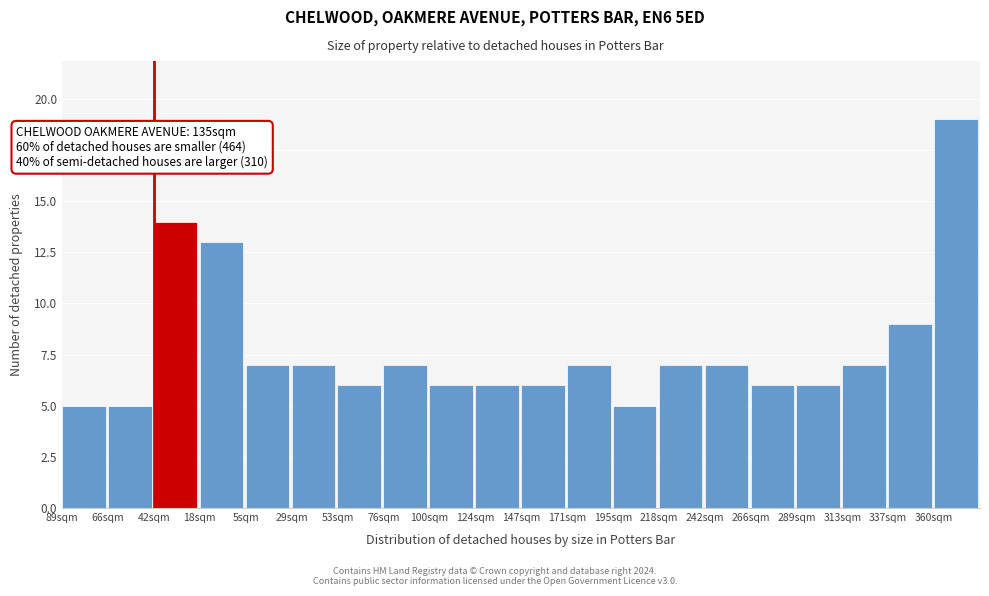

Reading left to right, list all the values displayed in this chart.

89sqm=5	66sqm=5	42sqm=14	18sqm=13	5sqm=7	29sqm=7	53sqm=6	76sqm=7	100sqm=6	124sqm=6	147sqm=6	171sqm=7	195sqm=5	218sqm=7	242sqm=7	266sqm=6	289sqm=6	313sqm=7	337sqm=9	360sqm=19